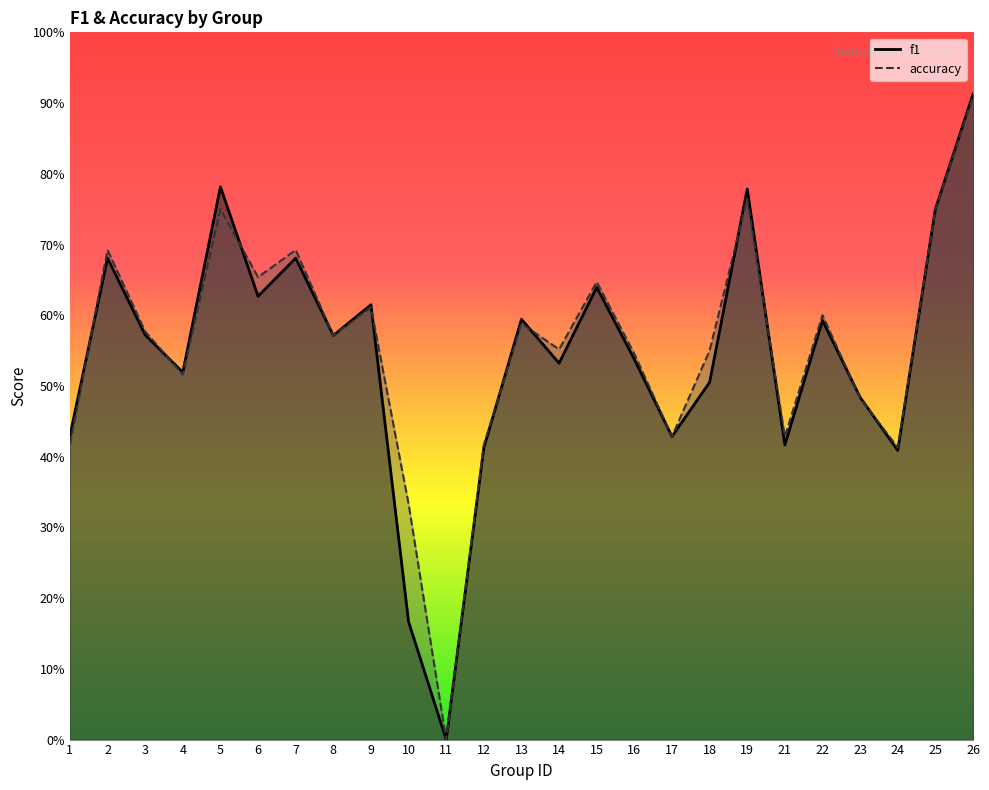

Which series has the largest total across all categories?

accuracy